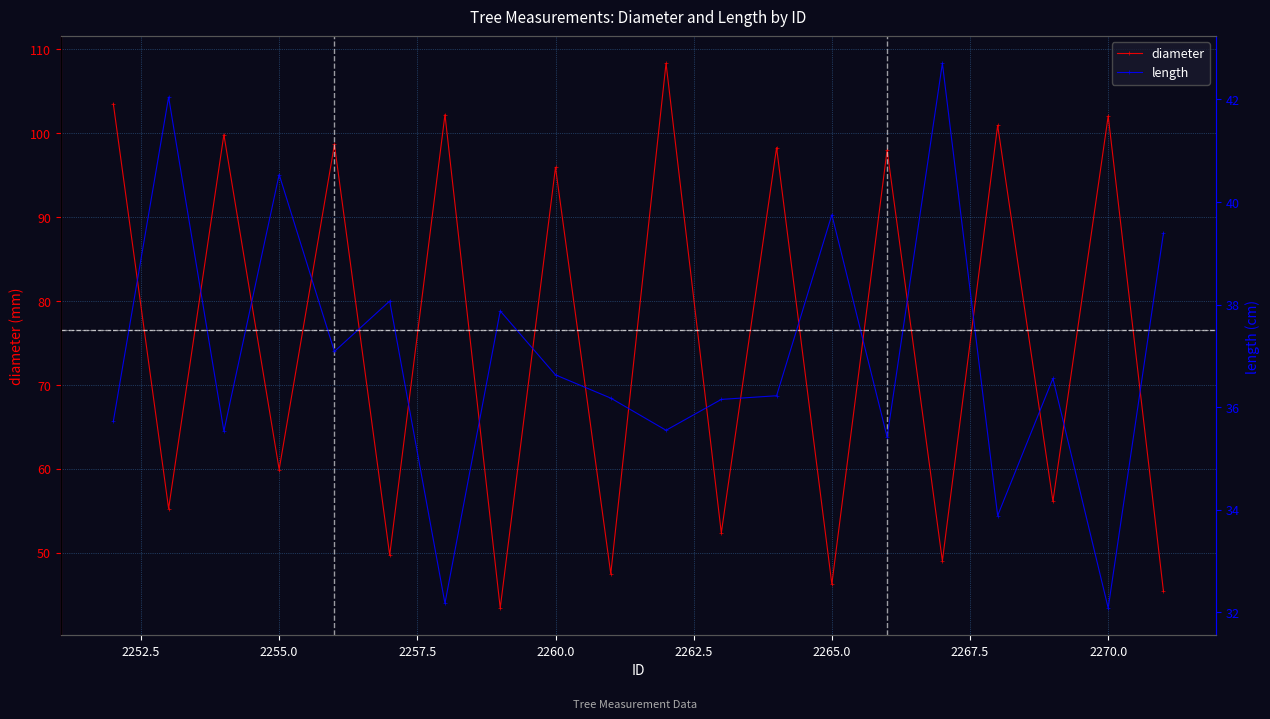

How many interior local valleys does the length series have?

7